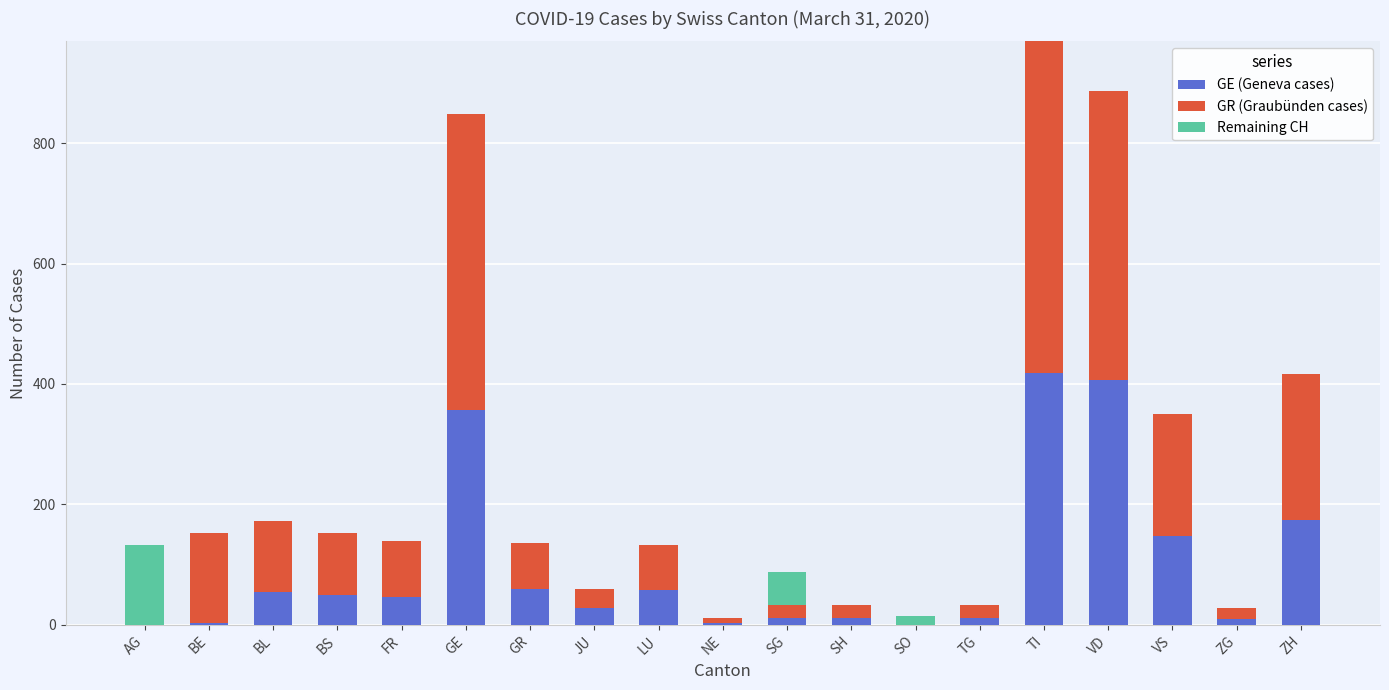

What is the maximum value for GE (Geneva cases)?

418